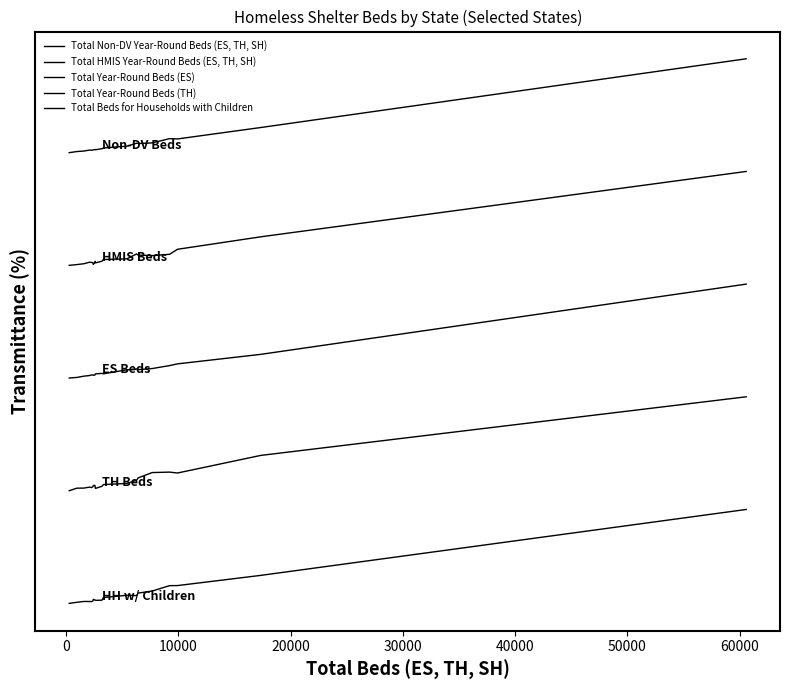

Is this an area chart (filled region under the line)?

No